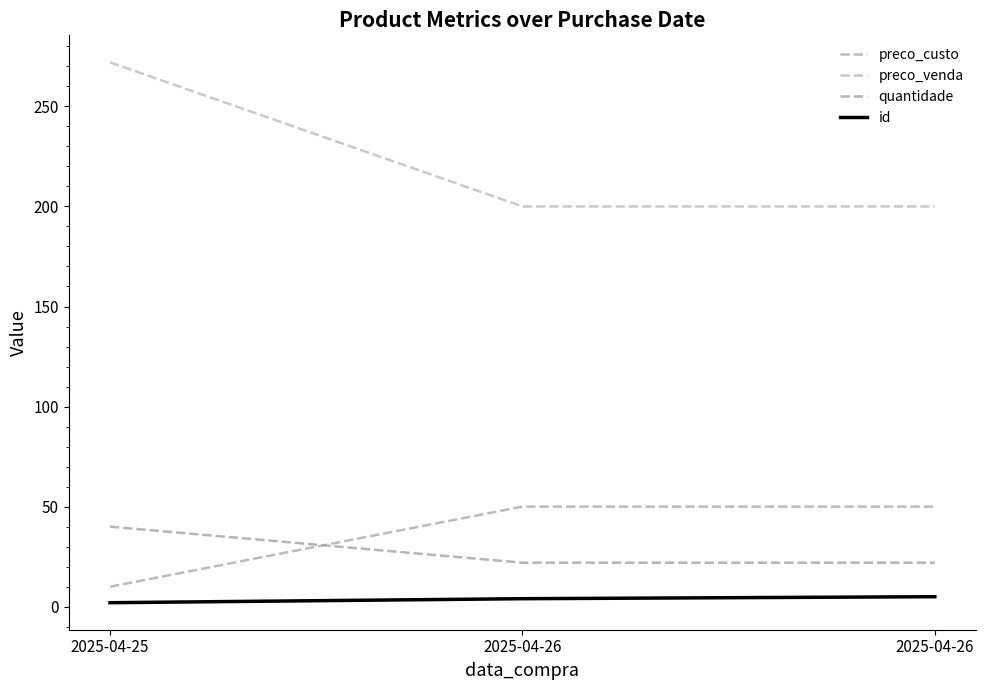

The value of id at 2025-04-25 is 2. True or false?

True